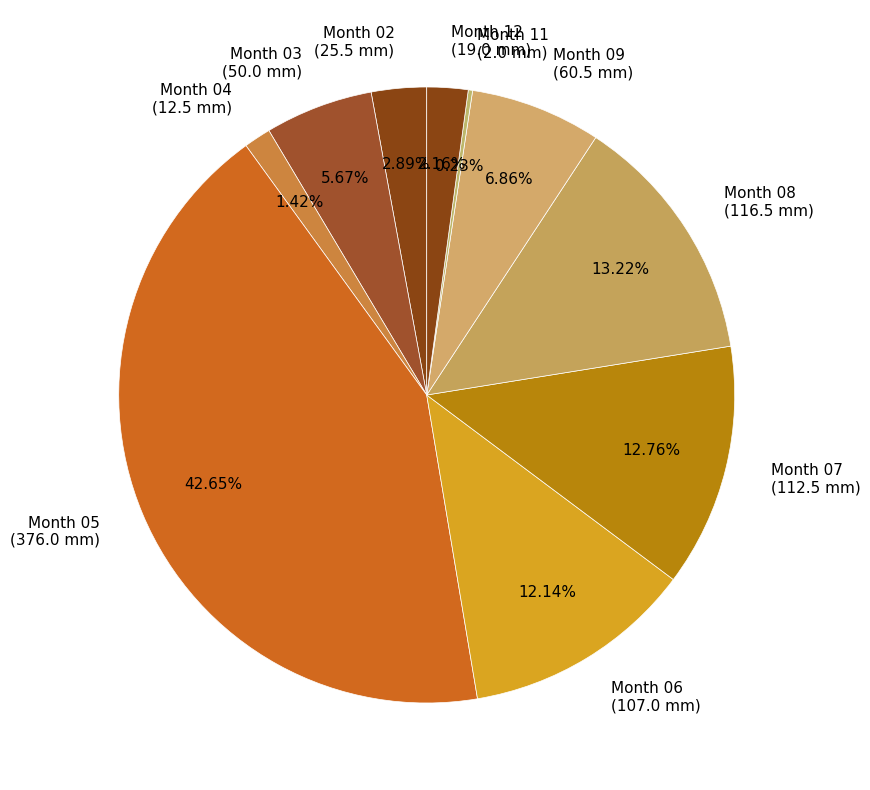

What is the ratio of the value at Month 05 (376.0 mm) to the value at Month 06 (107.0 mm)?

3.5